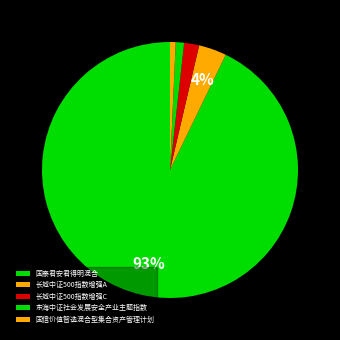

What portion of the pie excludes 长城中证500指数增强A?

96.5%